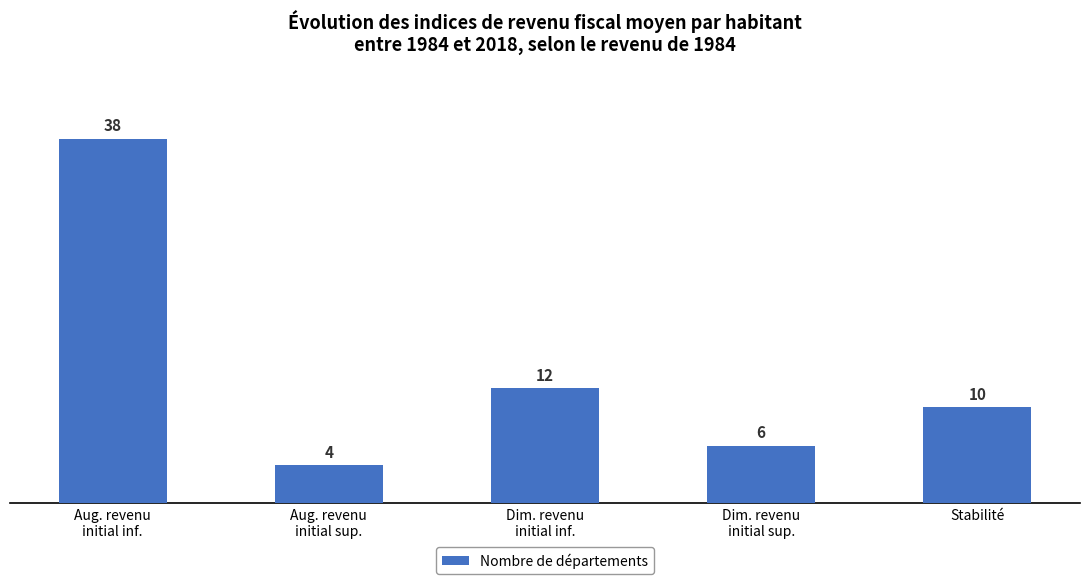

The value at Stabilité is 10. True or false?

True